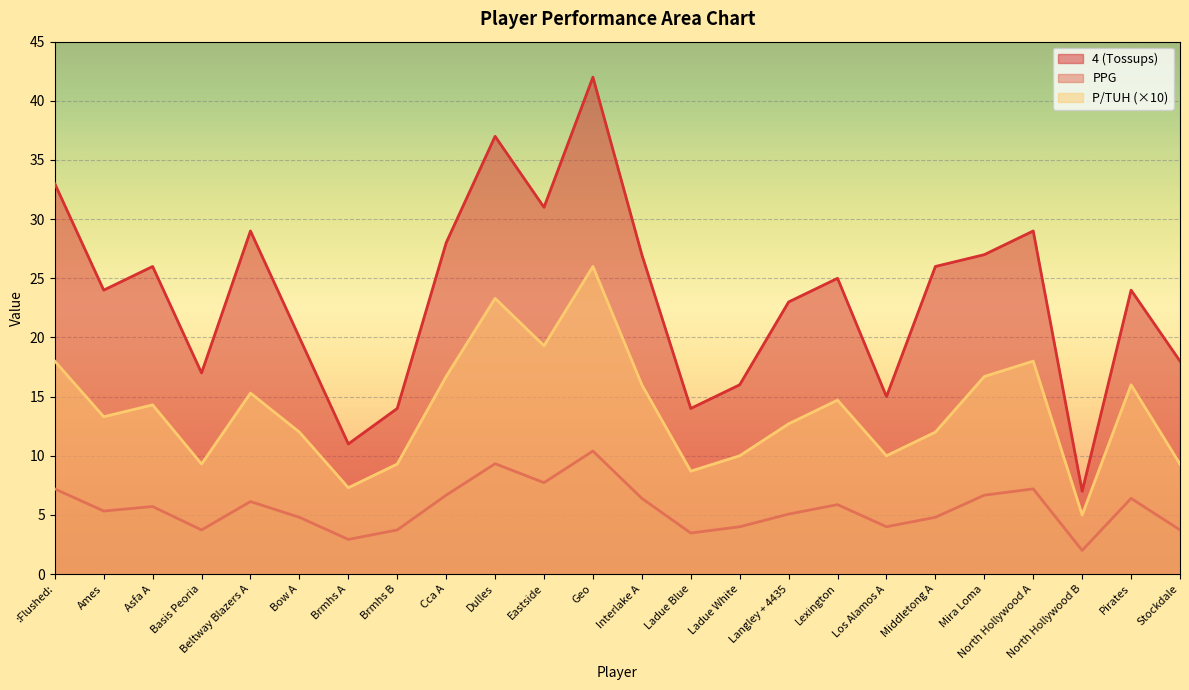

At which category is the sum across all series the highest?

Geo